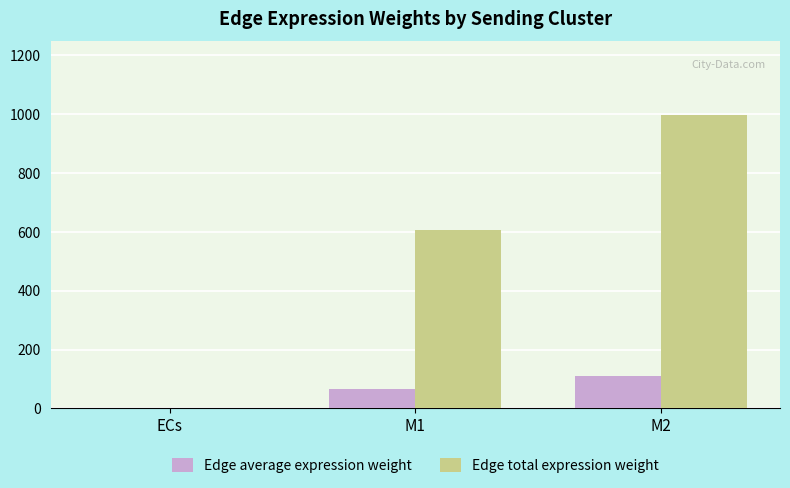

The value of Edge average expression weight at ECs is 0.3. True or false?

True